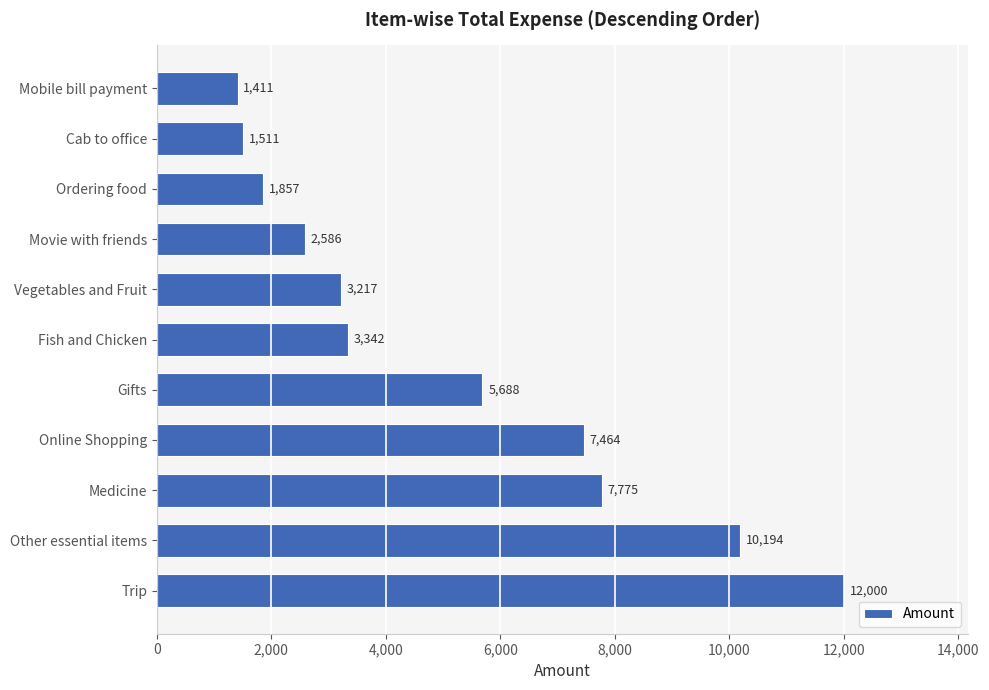

List the labels in order of value, smallest first.

Mobile bill payment, Cab to office, Ordering food, Movie with friends, Vegetables and Fruit, Fish and Chicken, Gifts, Online Shopping, Medicine, Other essential items, Trip